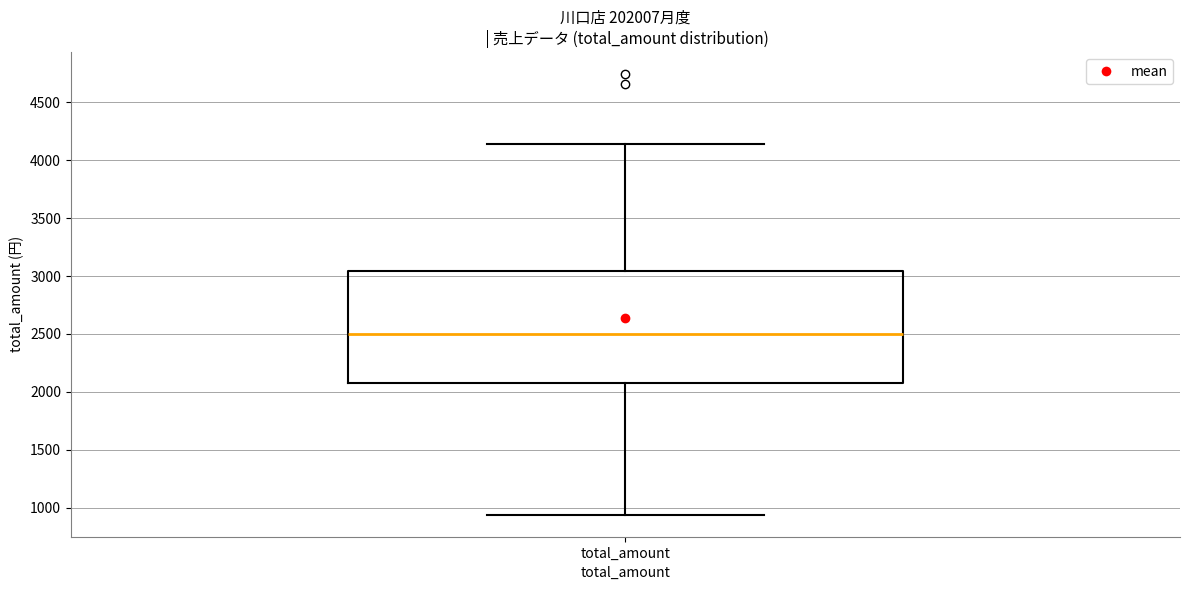

Transcribe this box plot: give where the median line is, the range the box spans, and where the two whiskers end, as read against the y-axis. The values are not printed on the chart, so give them approximately, as read against the axis.

median 2500, box 2100 to 3050, whiskers 950 to 4150